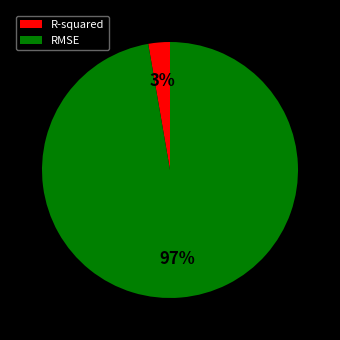

Which has a higher value, RMSE or R-squared?

RMSE